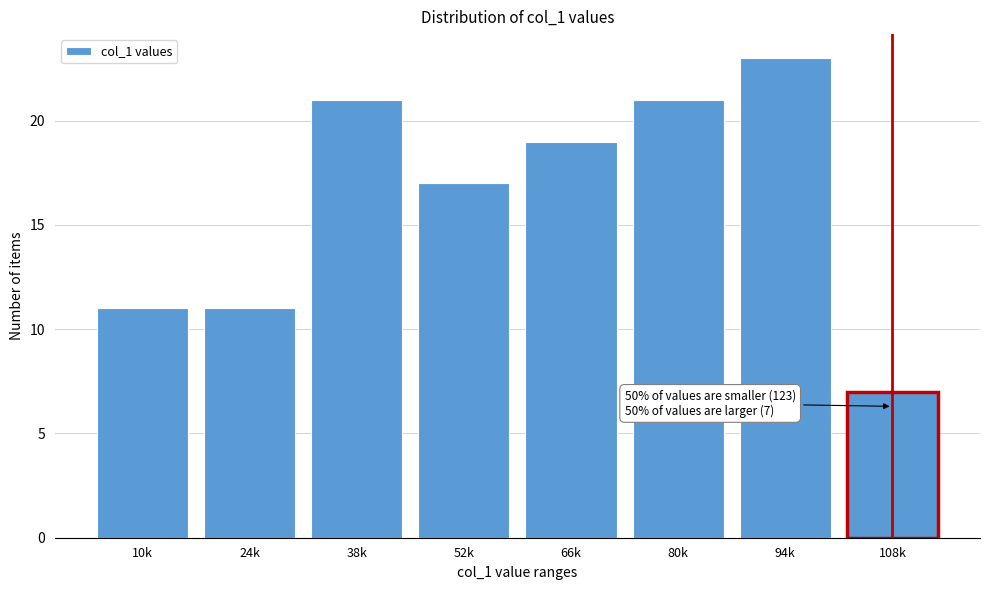

Reading right to left, extract all data points from this chart.

108k=7	94k=23	80k=21	66k=19	52k=17	38k=21	24k=11	10k=11